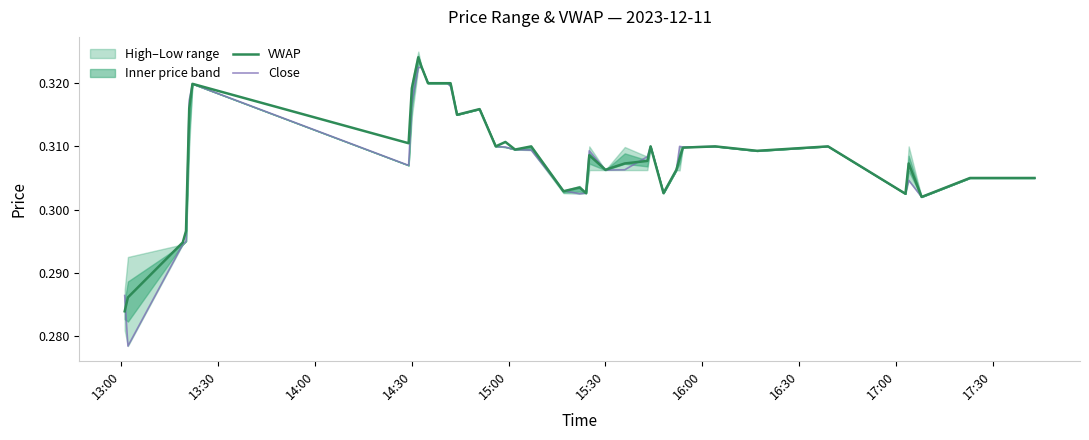

In VWAP, how many points are higher than both neighbors (excluding endpoints)?

11